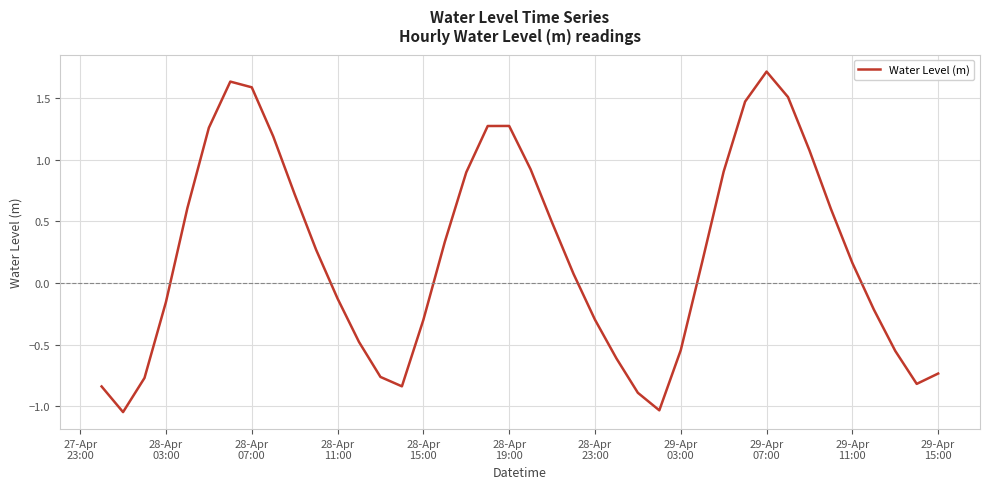

What is the greatest value displayed?

1.7